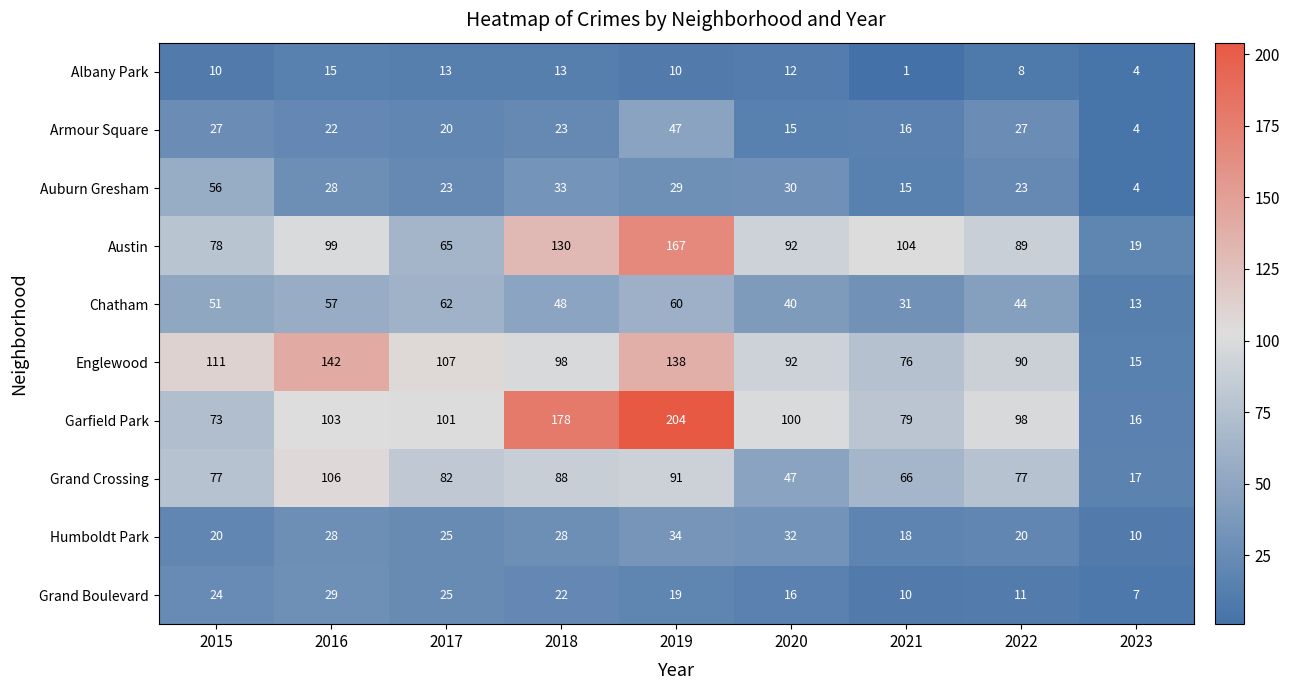

The value of Garfield Park at 2020 is 178. True or false?

False